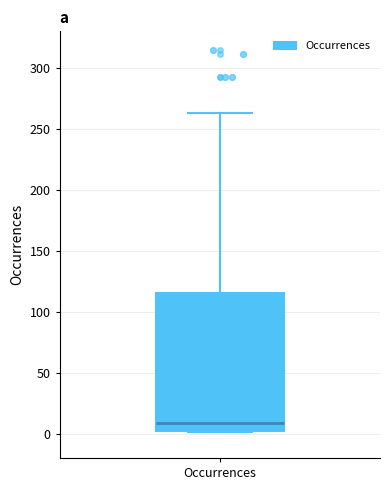

Where is the lower edge of the box for Occurrences on the y-axis? The values are not printed on the chart, so give them approximately, as read against the axis.

0